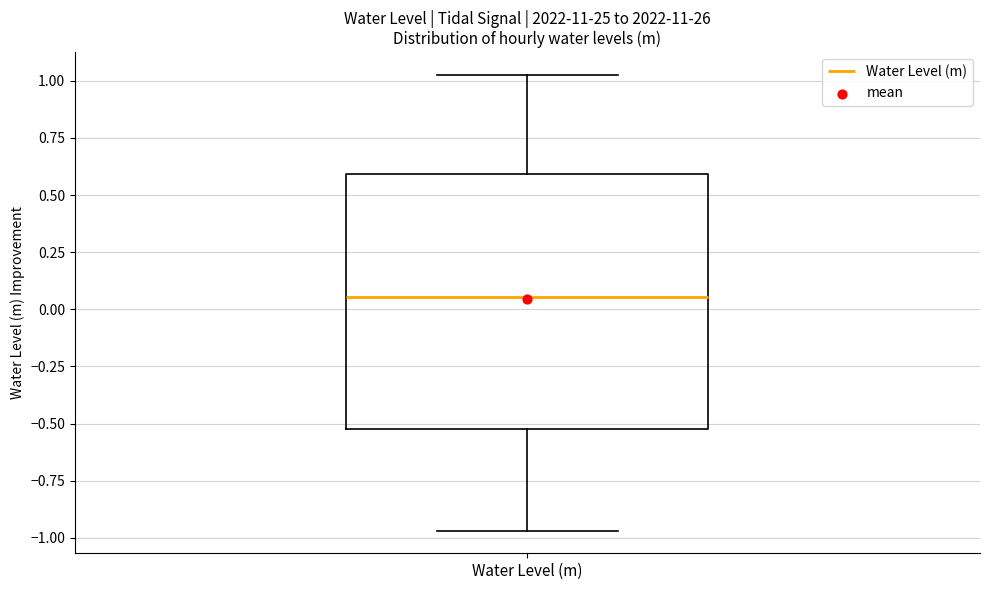

Transcribe this box plot: give where the median line is, the range the box spans, and where the two whiskers end, as read against the y-axis. The values are not printed on the chart, so give them approximately, as read against the axis.

median 0.05, box -0.50 to 0.60, whiskers -0.95 to 1.05